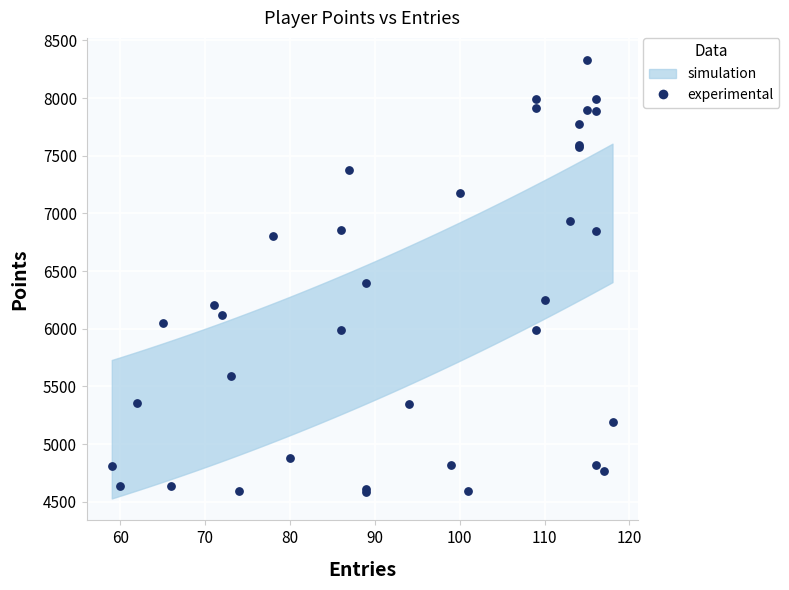

What Y value in the scatter plot is closest to 6459?

6393